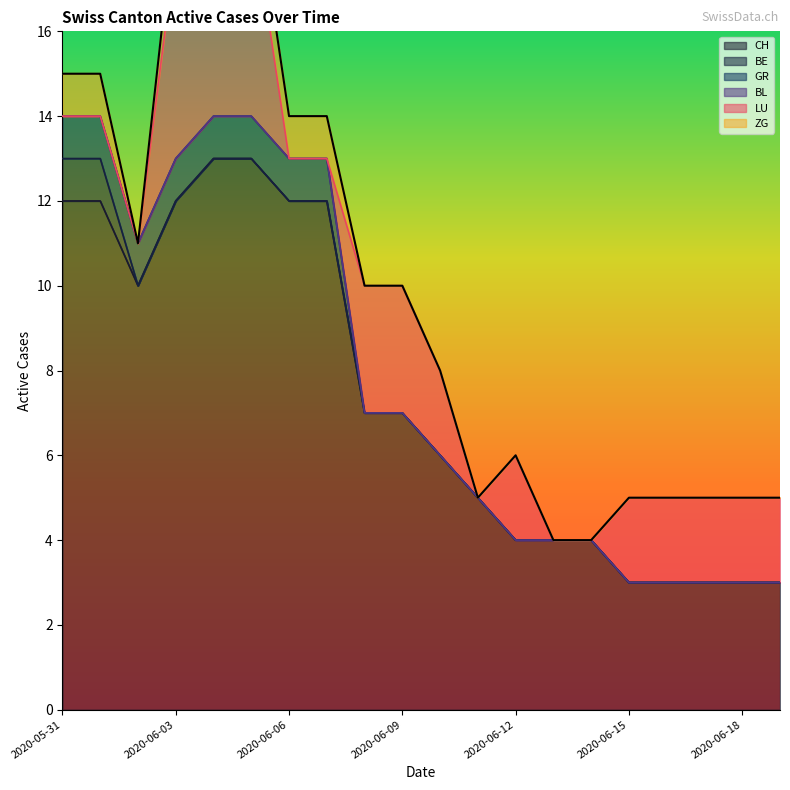

The value of ZG at 2020-06-14 is -1. True or false?

False